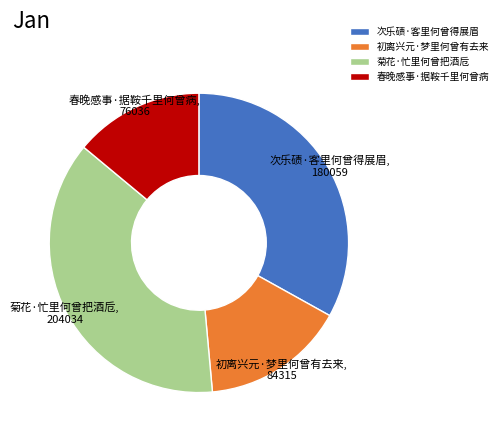

Do 春晚感事·据鞍千里何曾病 and 菊花·忙里何曾把酒卮 together represent more than half of the pie?

Yes